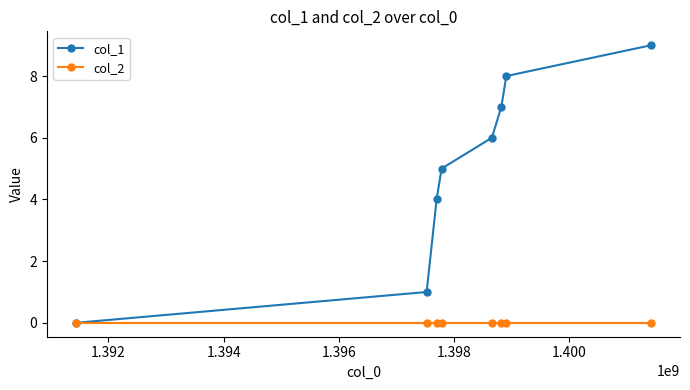

At how many categories does at least one series exceed 3?

6